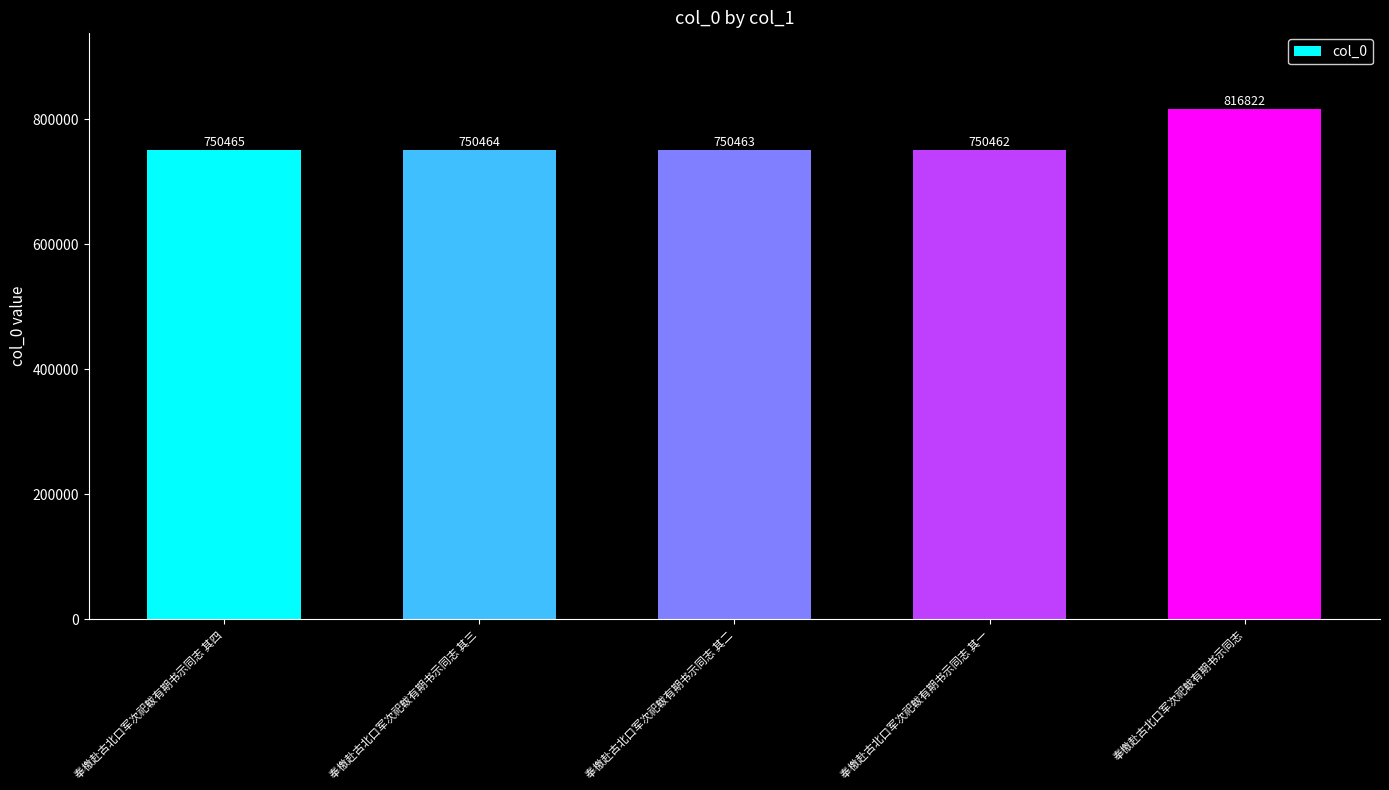

What is the label of the 4th bar from the right?

奉檄赴古北口军次祀軷有期书示同志 其三